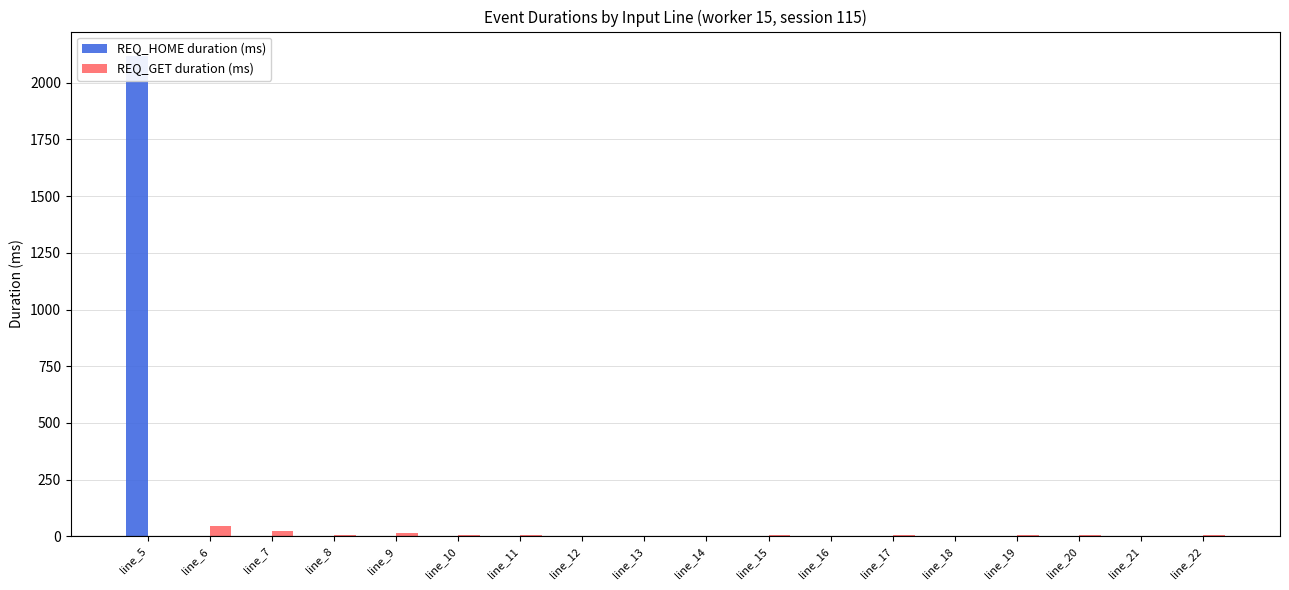

What are all the series names shown in the legend?

REQ_HOME duration (ms), REQ_GET duration (ms)